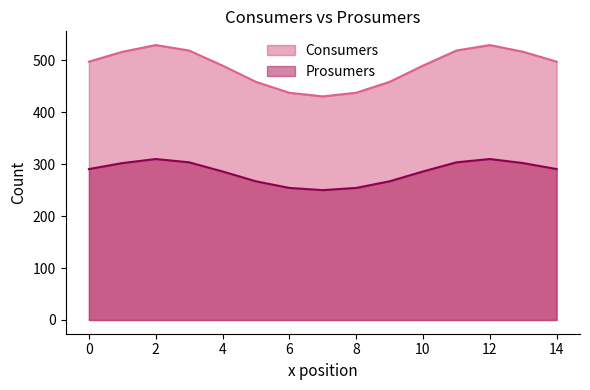

The value of Prosumers at 12 is 550.1. True or false?

False